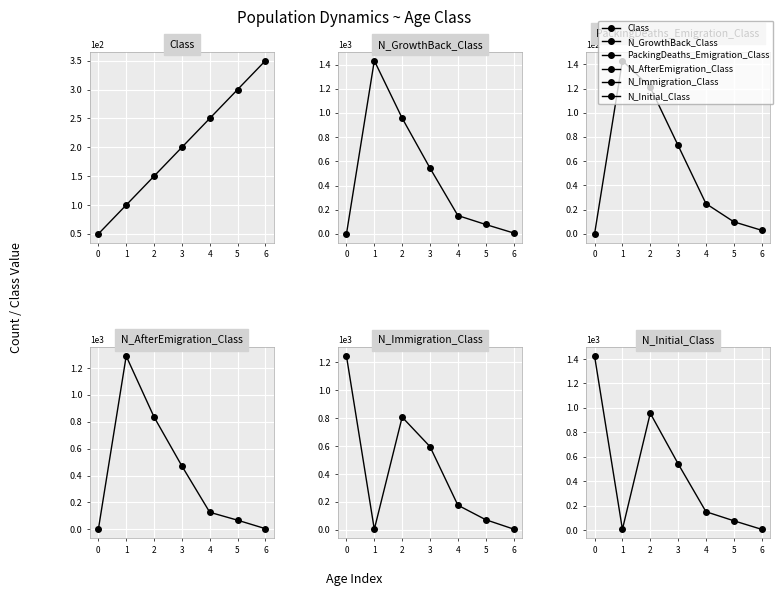

True or false: N_Initial_Class has a value of 78 at 5.

True